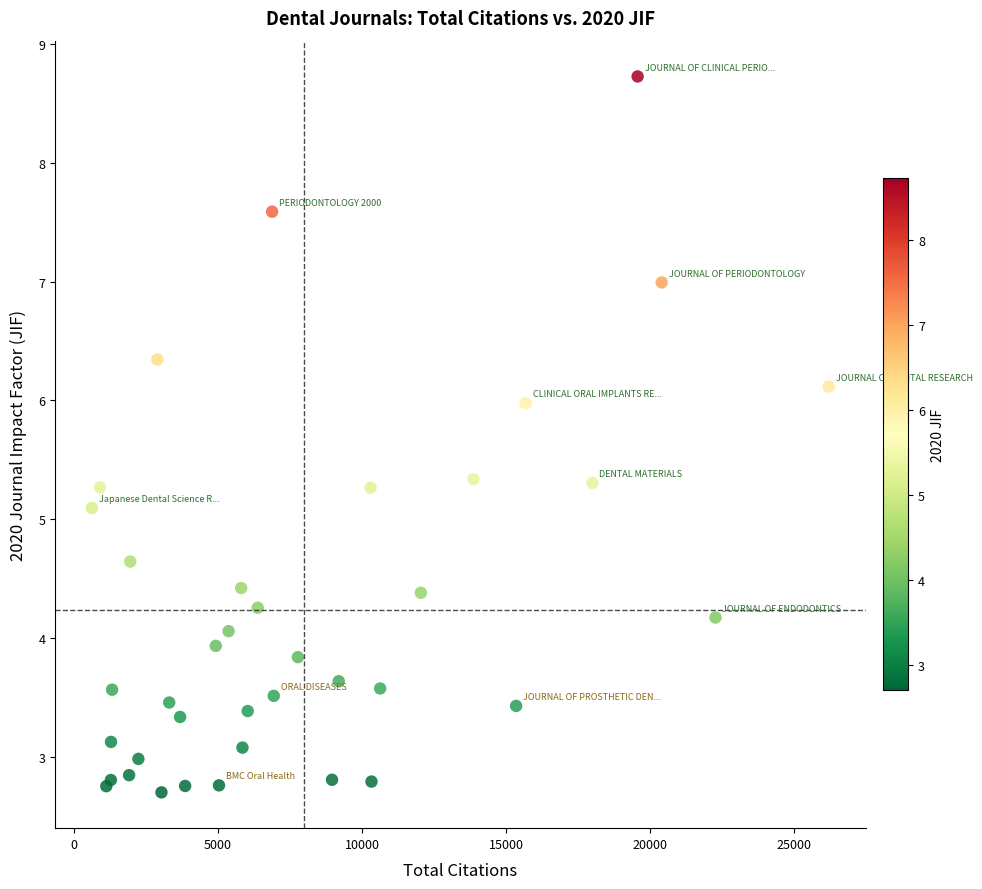

What Y value in the scatter plot is closest to 5?

5.1